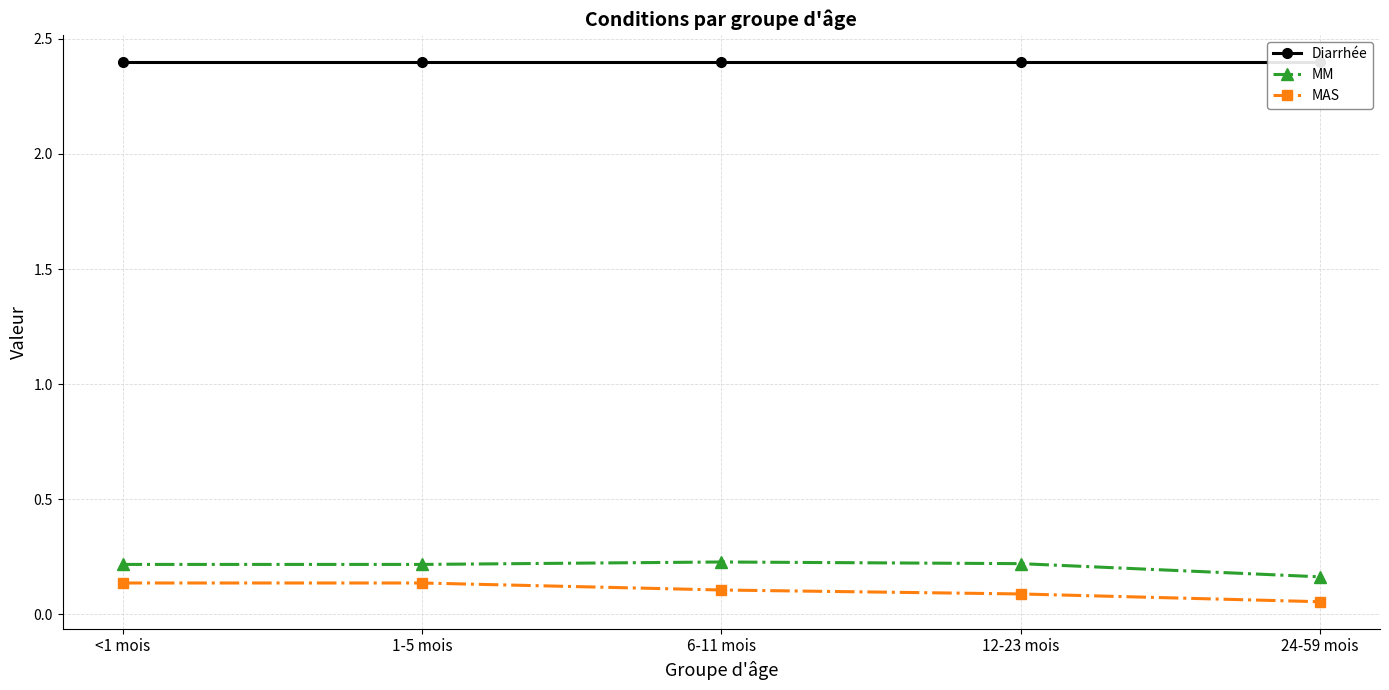

What position from the left is 24-59 mois?

5